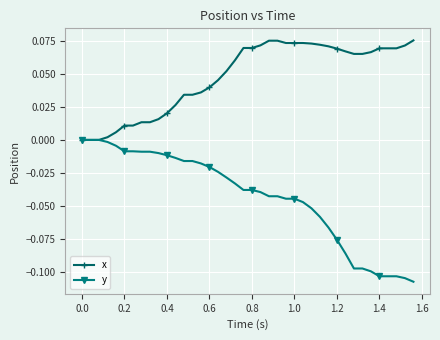

Rank the series by their maximum value, from highest to lowest.

x, y